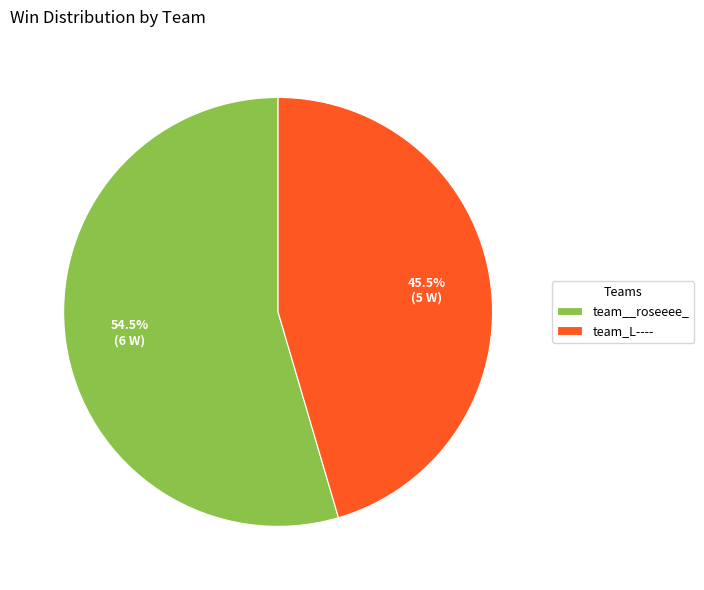

Which has a higher value, team__roseeee_ or team_L----?

team__roseeee_